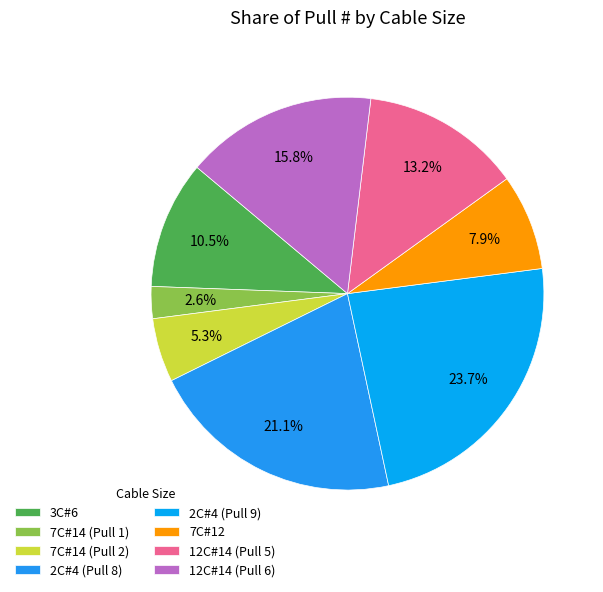

Does 12C#14 (Pull 6) represent more than half of the total?

No